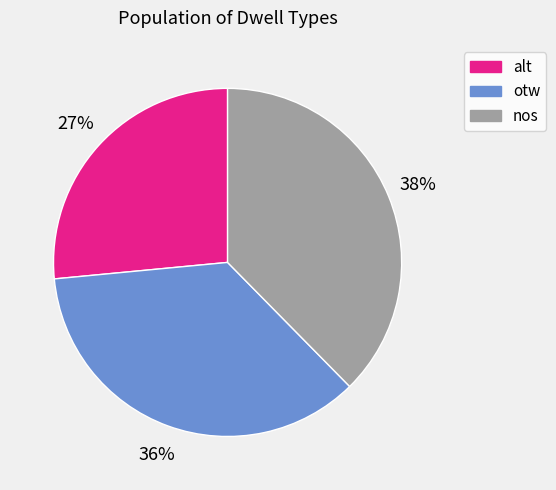

Combined, do otw and alt account for over 50%?

Yes